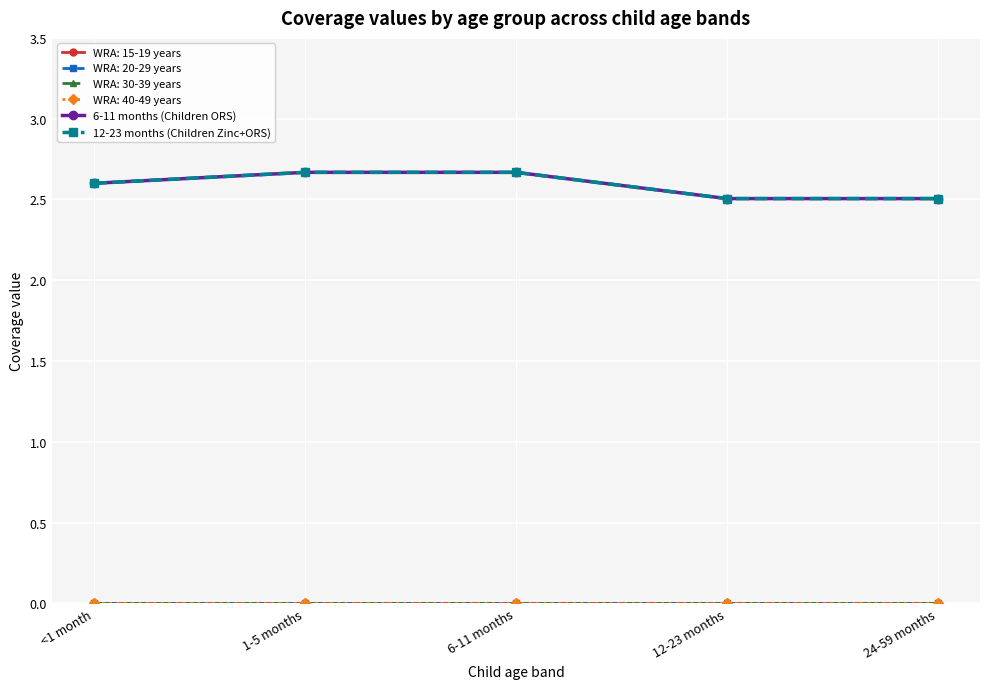

At which category is the sum across all series the highest?

1-5 months